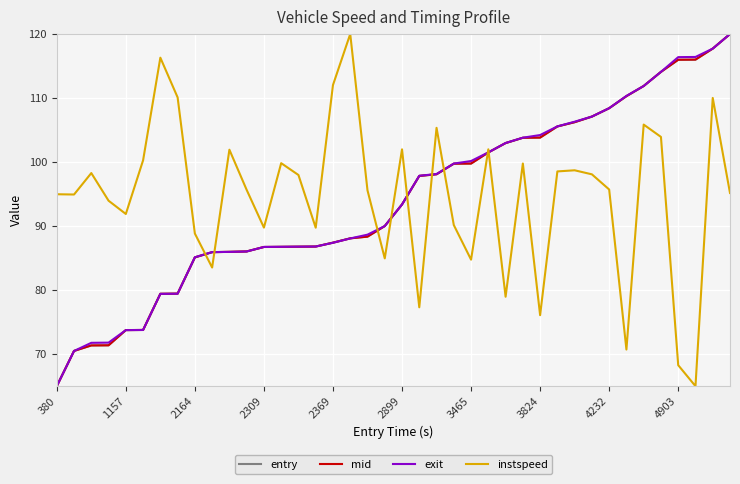

What is the smallest value displayed?

65.0